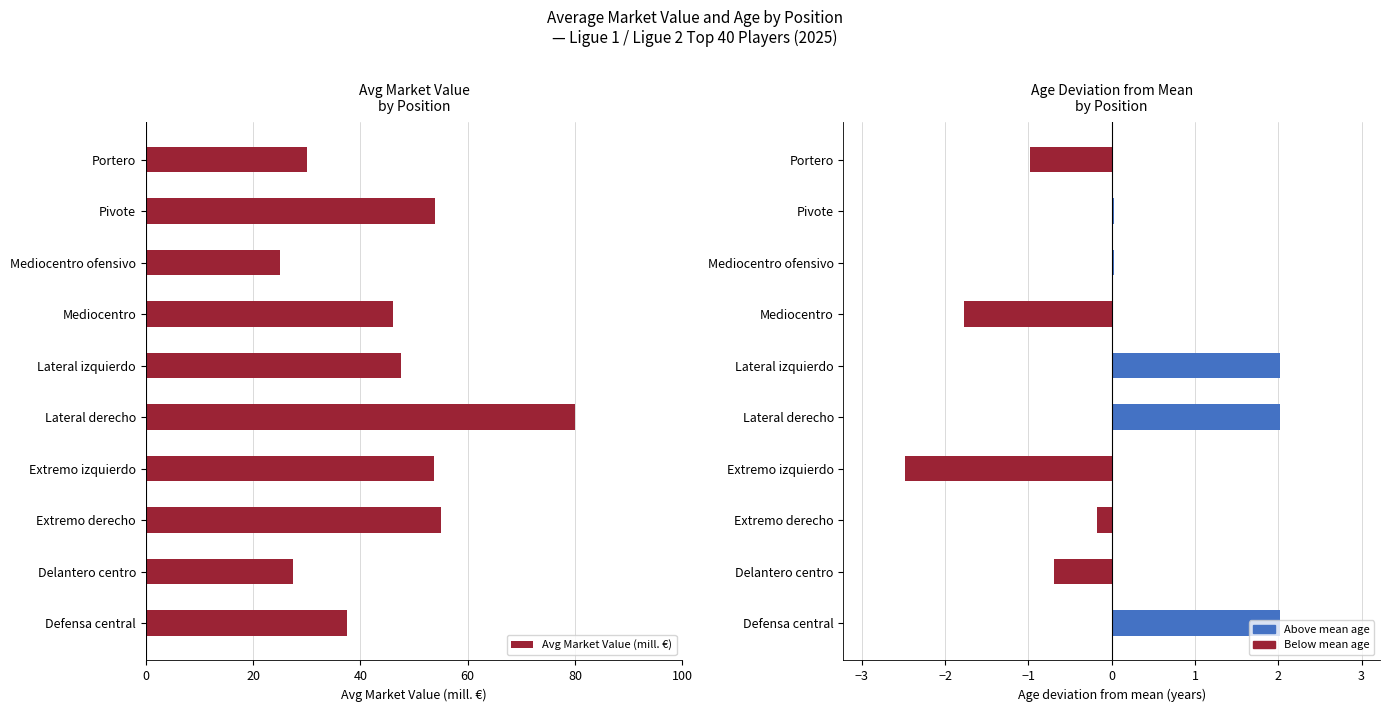

What is the sum of all Avg Market Value (mill. €) values?

456.2